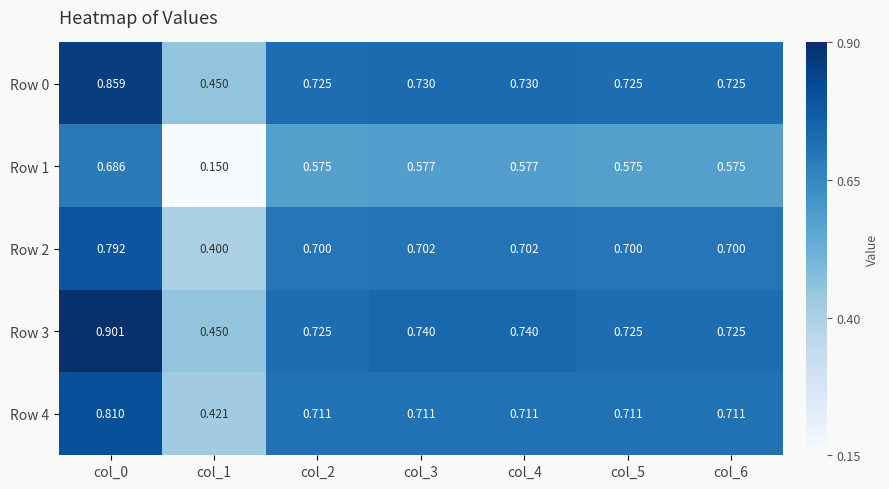

Is the value of Row 0 at col_5 greater than the value of Row 2 at col_4?

Yes